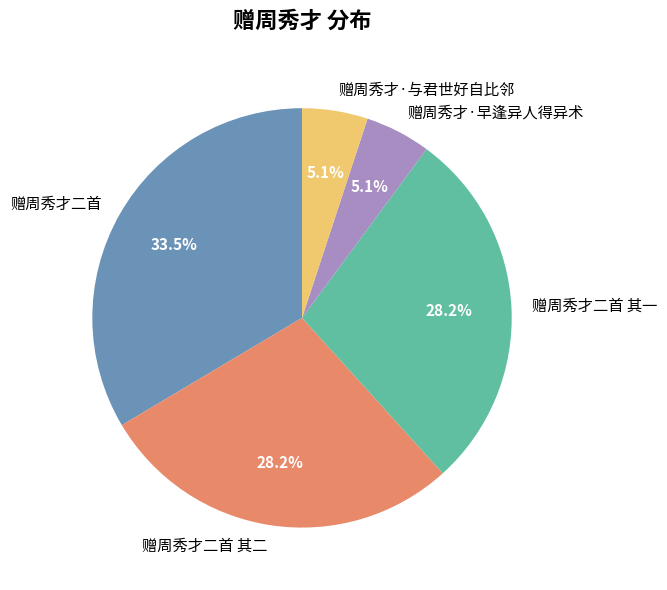

What is the ratio of the value at 赠周秀才·与君世好自比邻 to the value at 赠周秀才·早逢异人得异术?

1.0